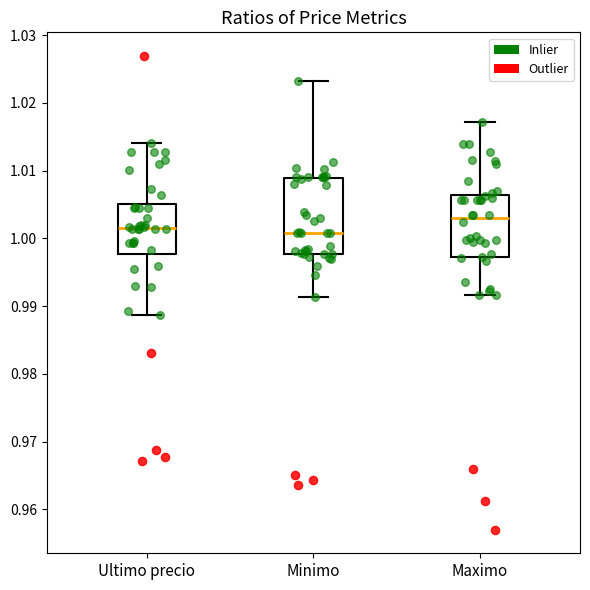

Which box has the highest median line?

Maximo